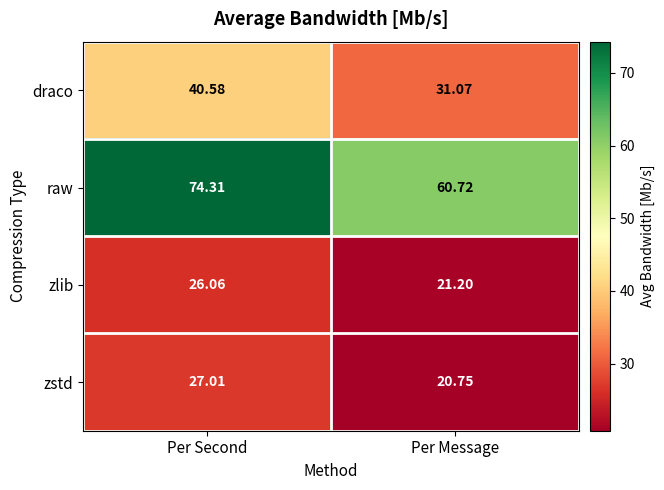

Which label corresponds to the largest value in the chart?

Per Second